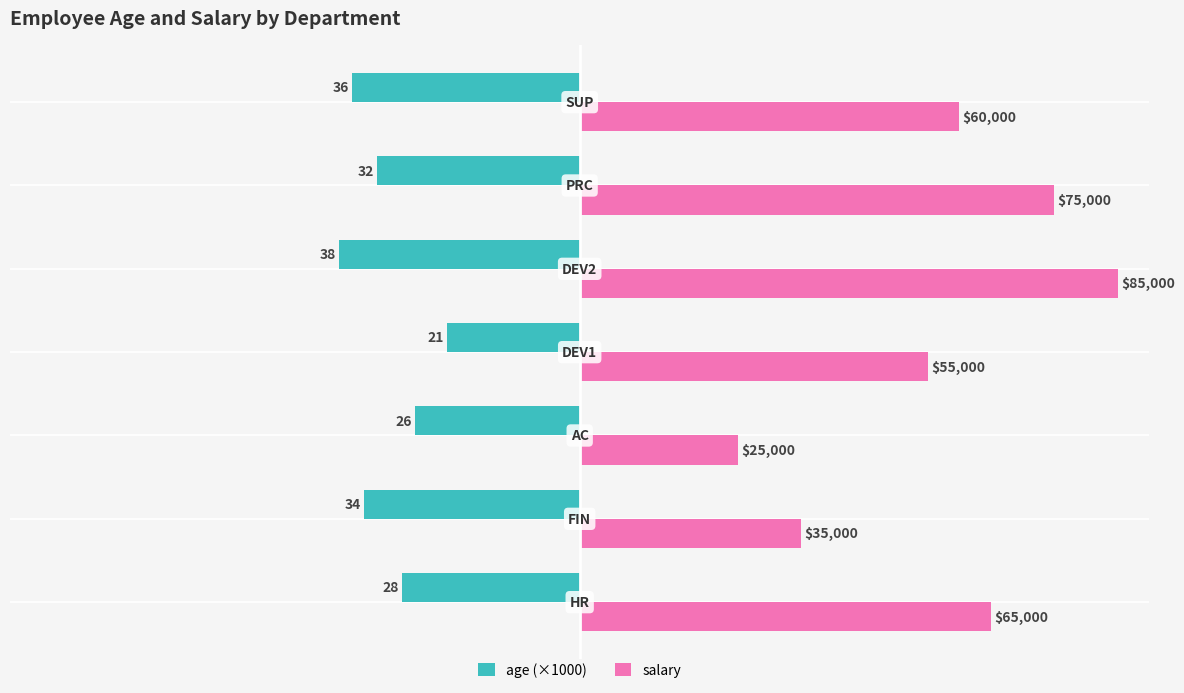

At how many categories does at least one series exceed 58963?

4